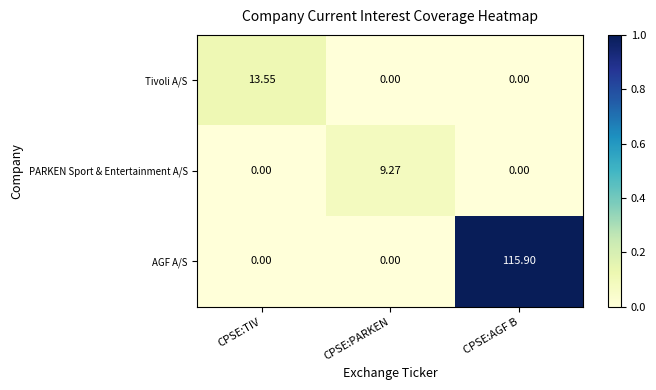

At which label does AGF A/S reach its peak?

CPSE:AGF B